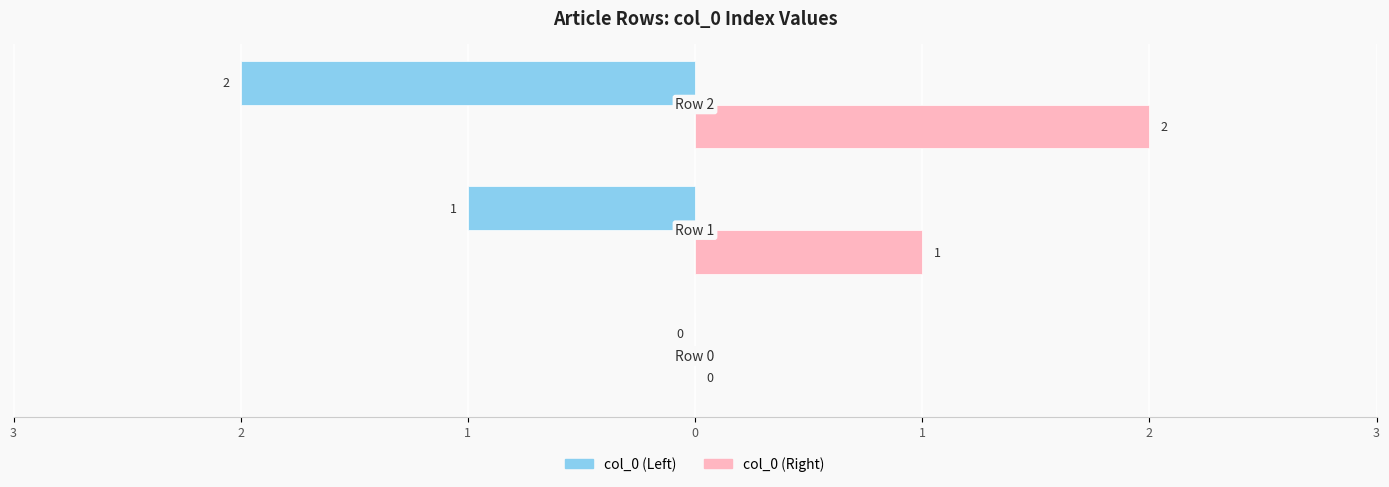

What are all the series names shown in the legend?

col_0 (Left), col_0 (Right)